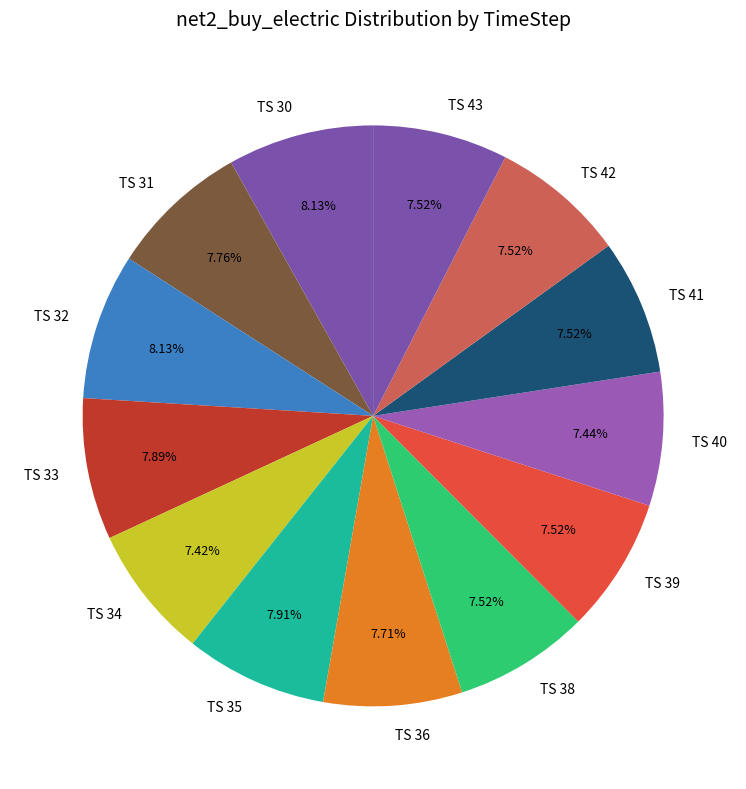

Is there a majority slice in this chart?

No